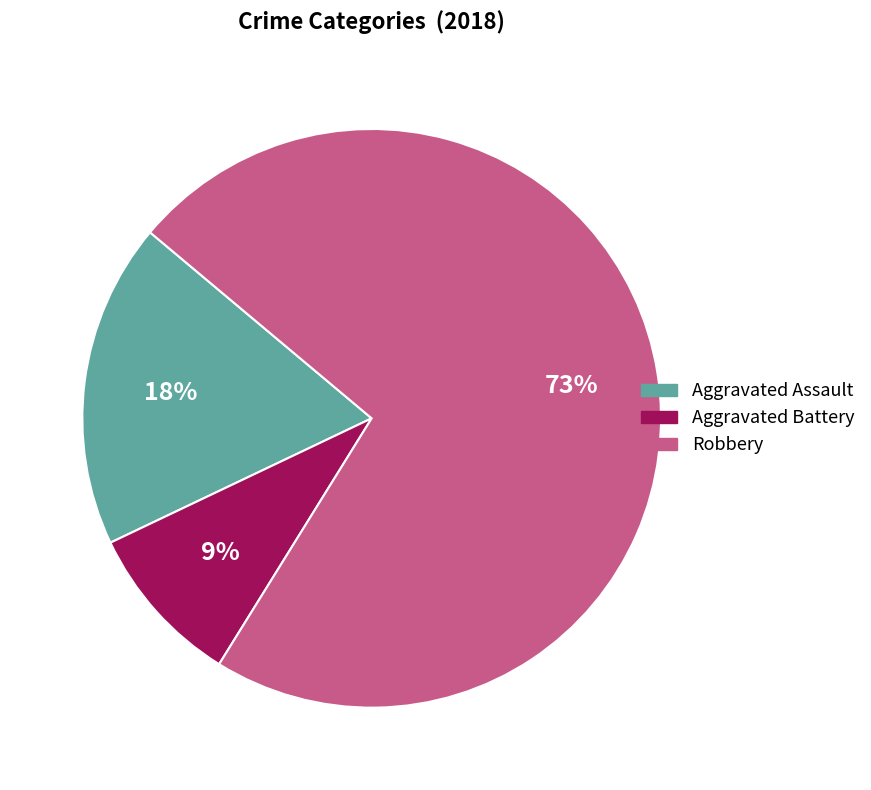

Is there a majority slice in this chart?

Yes